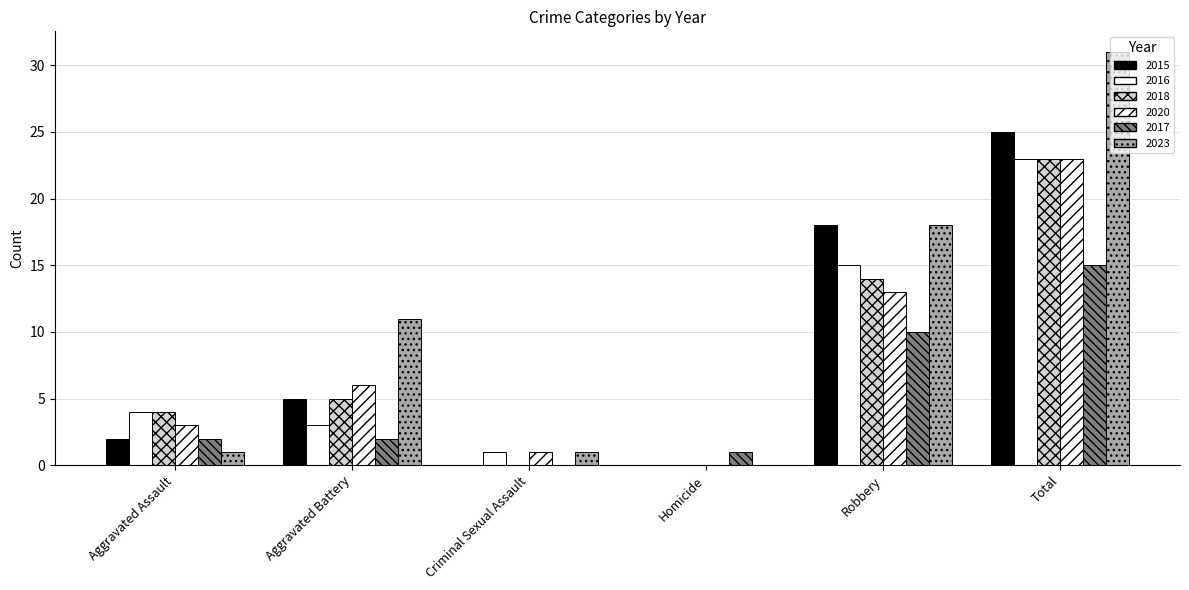

How many distinct data groups are displayed?

6